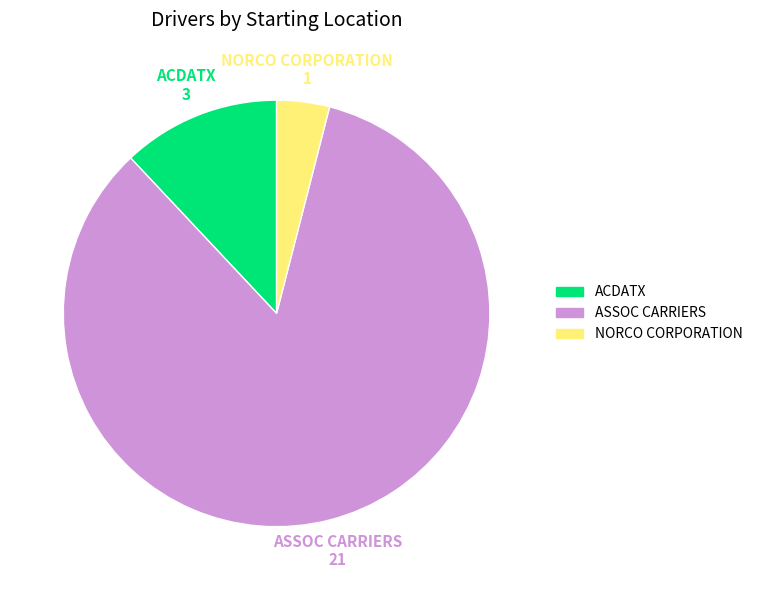

Does any single category account for the majority?

Yes